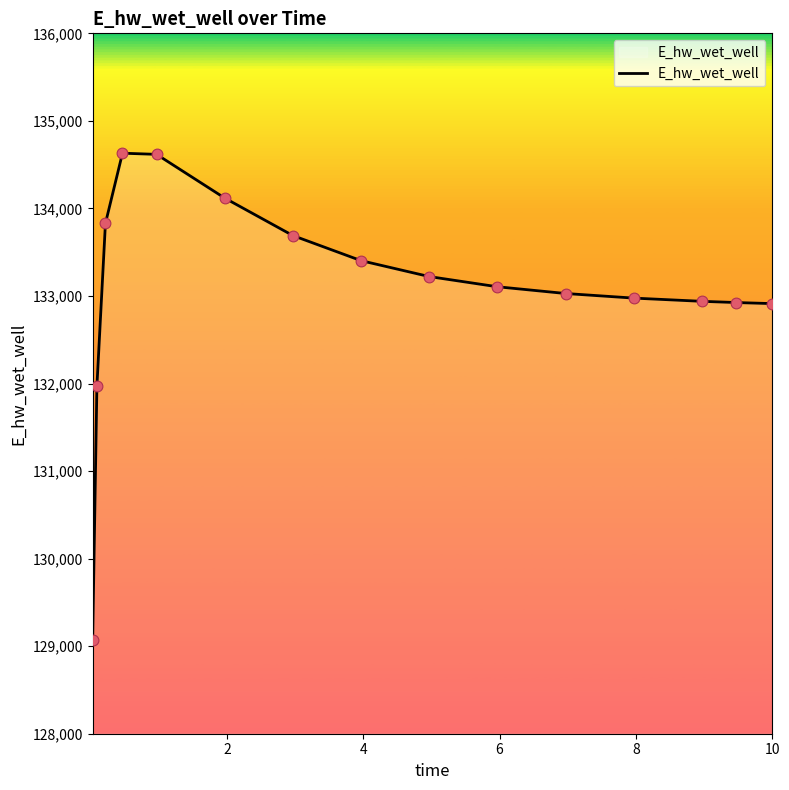

What is the greatest value displayed?

134630.9